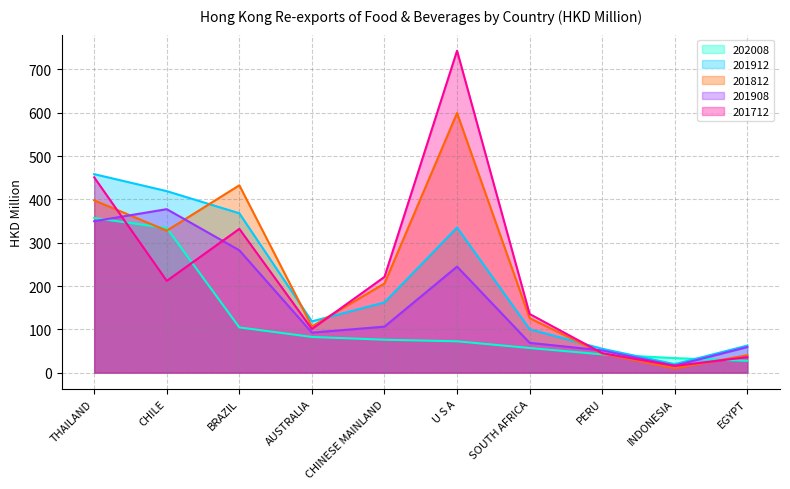

True or false: 201812 has more than 0 interior local peaks.

True